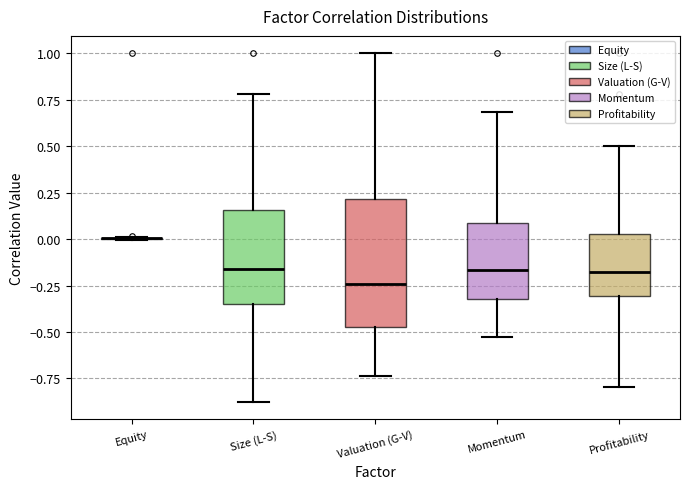

Reading left to right, transcribe this box plot: for each box, give where its median line is, the range the box spans, and where its two whiskers end, as read against the y-axis. The values are not printed on the chart, so give them approximately, as read against the axis.

Equity: box collapsed to a line at 0.00, whiskers 0.00 to 0.00
Size (L-S): median -0.15, box -0.35 to 0.15, whiskers -0.90 to 0.80
Valuation (G-V): median -0.25, box -0.45 to 0.20, whiskers -0.75 to 1.00
Momentum: median -0.15, box -0.30 to 0.10, whiskers -0.55 to 0.70
Profitability: median -0.15, box -0.30 to 0.05, whiskers -0.80 to 0.50